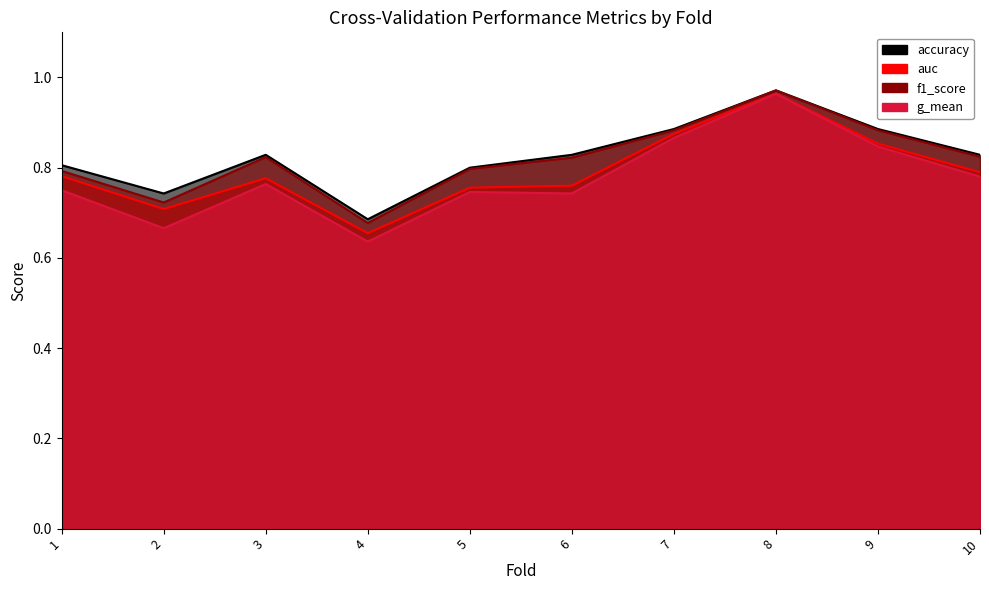

Does the chart display data point markers on the line(s)?

No